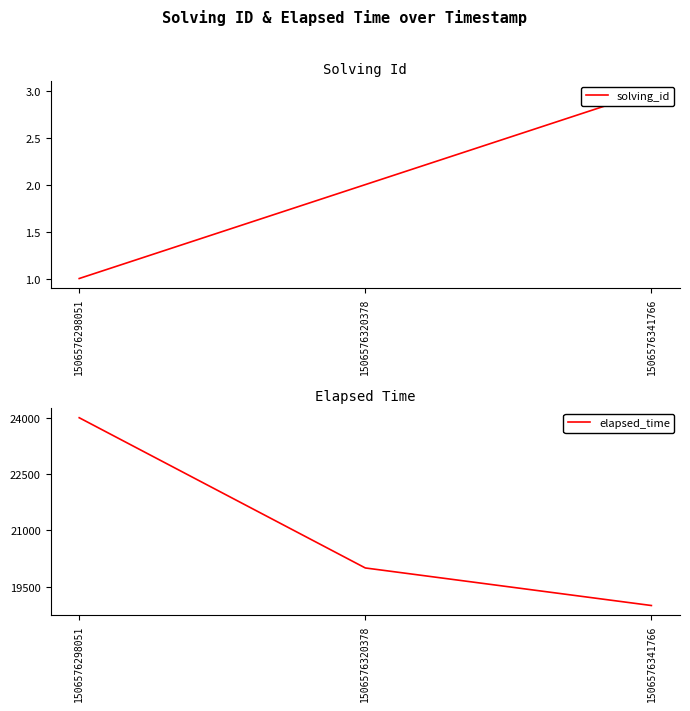

What is the value of the solving_id point at the 2nd from the left?

2